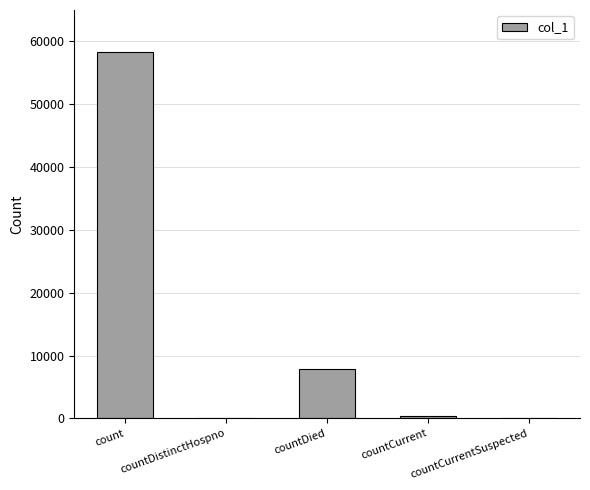

Which has a higher value, countDied or countCurrent?

countDied